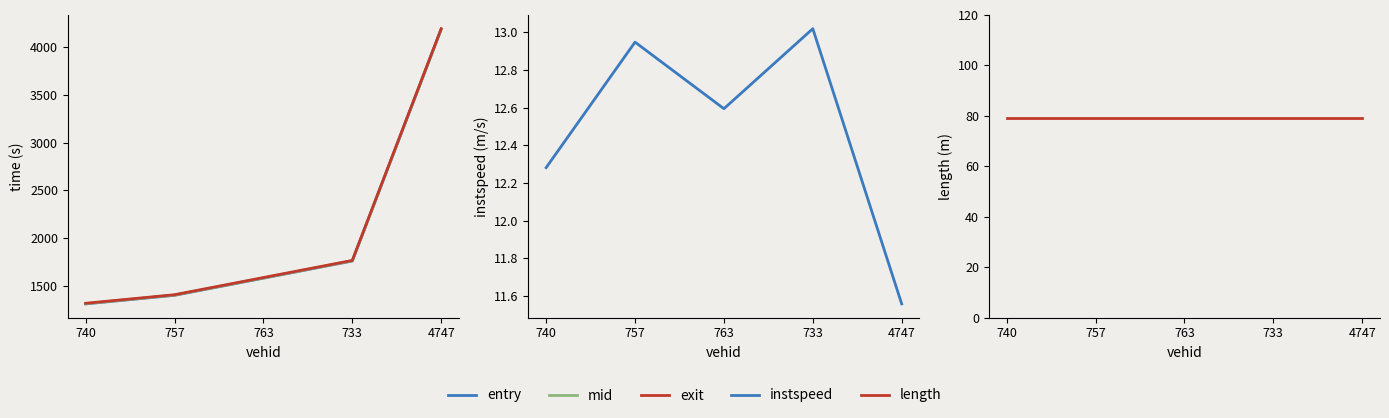

Reading right to left, list all the values displayed in this chart.

entry: 4188.2	1758.2	1578.3	1398.4	1308.4
mid: 4191.3	1761.1	1581.0	1401.2	1311.1
exit: 4195.3	1764.6	1584.9	1404.7	1315.1
instspeed: 11.6	13.0	12.6	12.9	12.3
length: 79.0	79.0	79.0	79.0	79.0